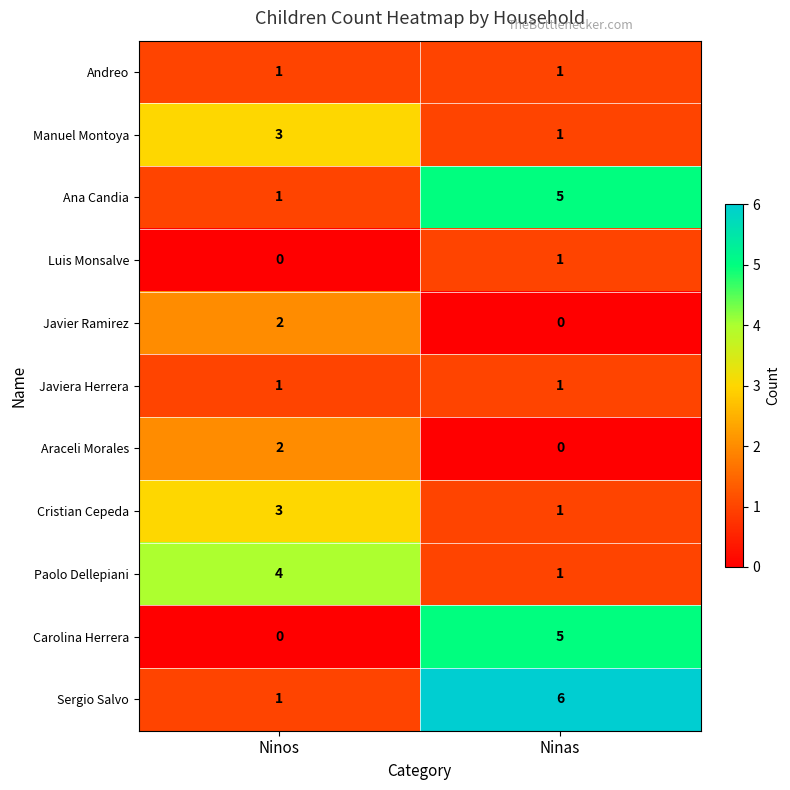

What is the average value of the Sergio Salvo series?

4